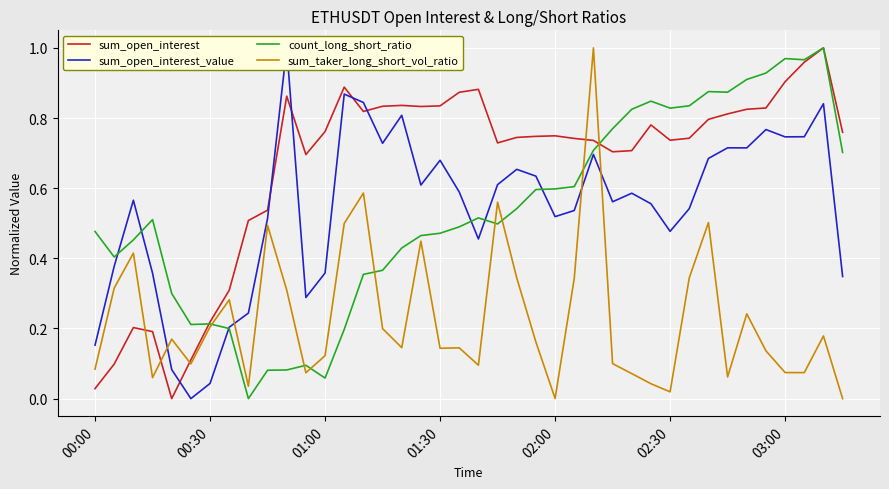

How many lines are shown in the chart?

4